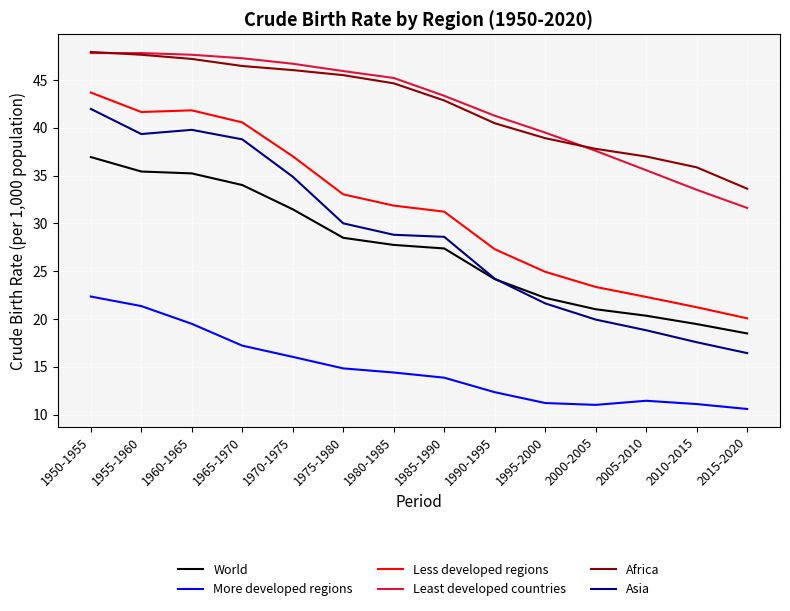

What is the difference between the maximum and minimum values in the More developed regions series?

11.8